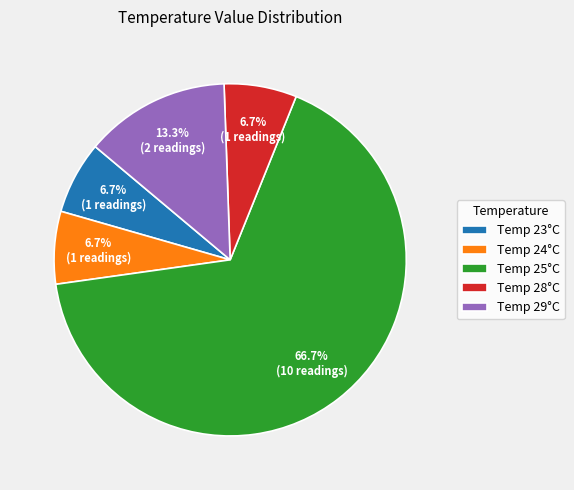

Approximately how many times larger is the value at Temp 29°C compared to Temp 24°C?

2.0